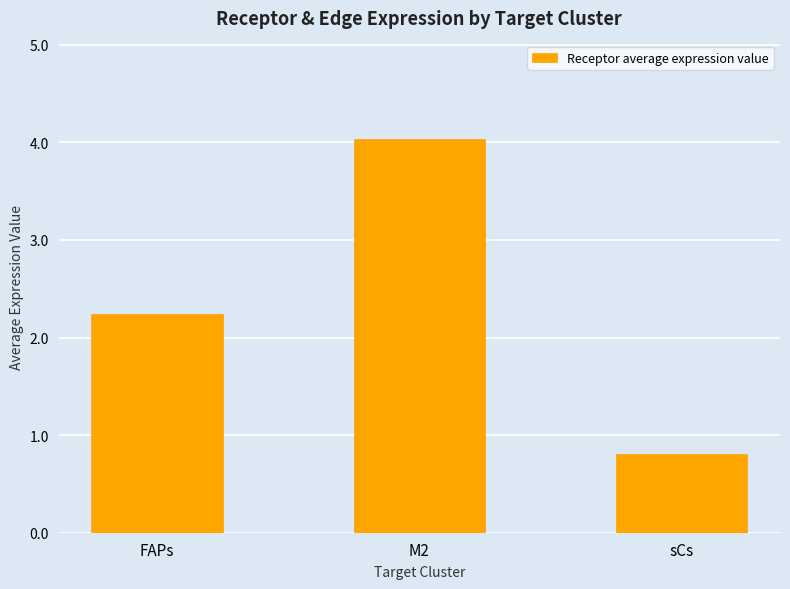

Does the chart contain stacked bars?

No